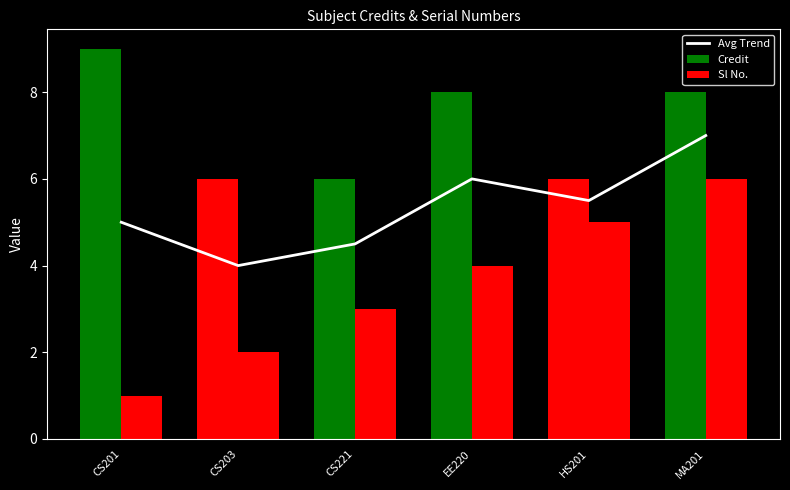

At which label does Sl No. first exceed 4?

HS201